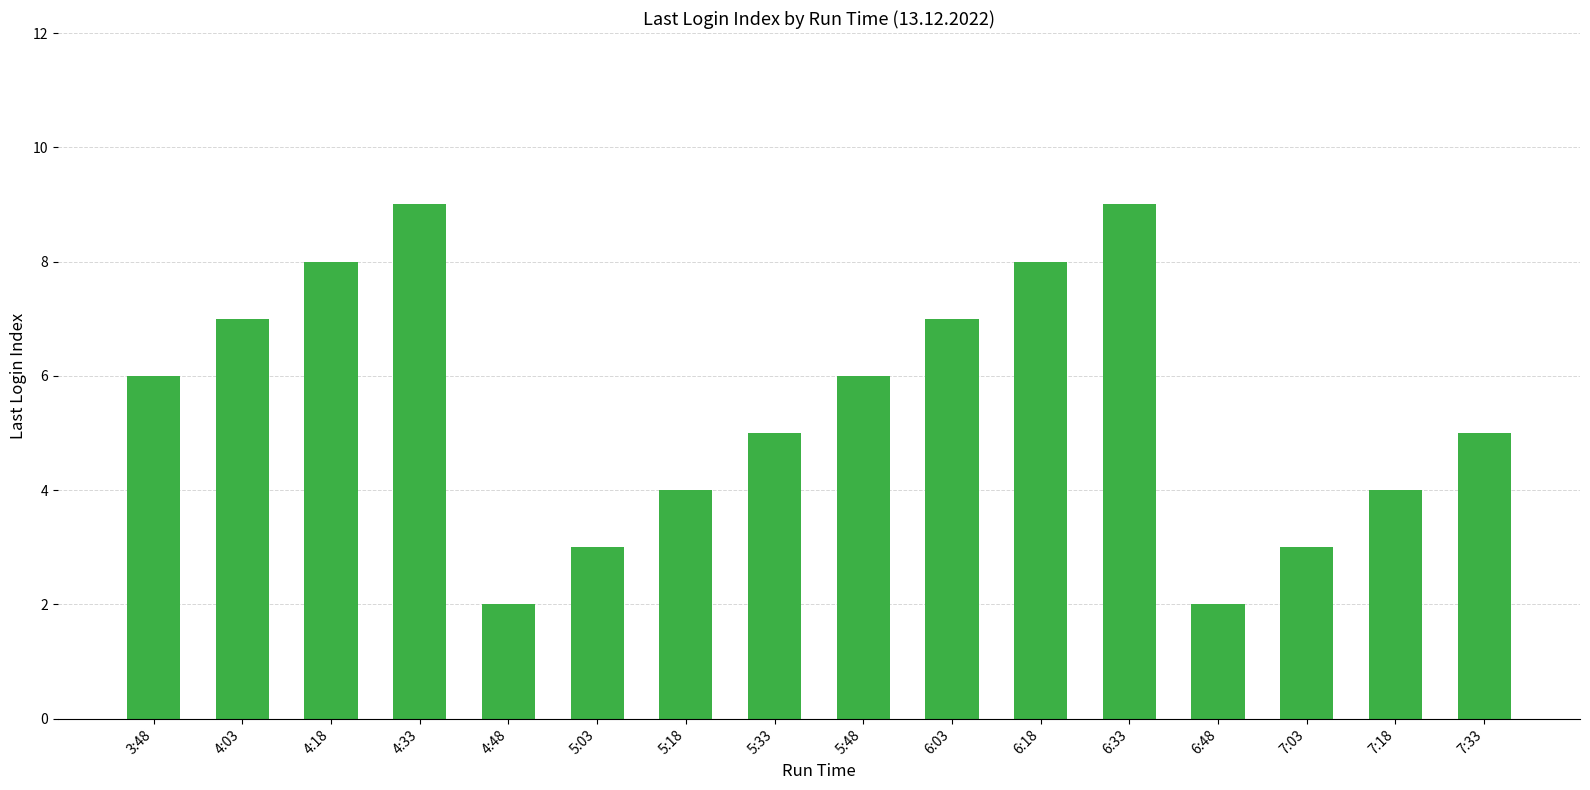

What is the maximum value shown in the chart?

9